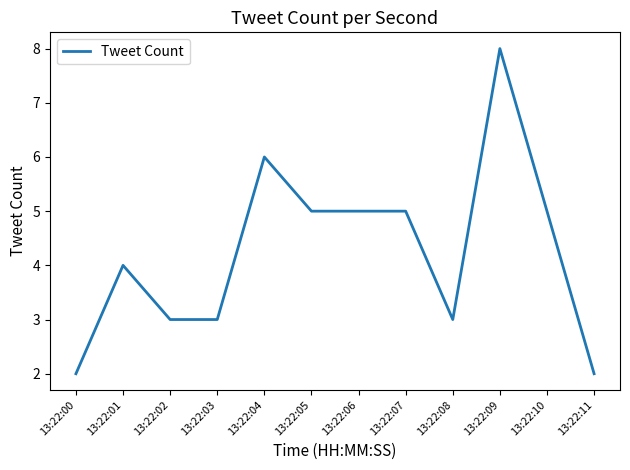

Reading left to right, extract all data points from this chart.

2	4	3	3	6	5	5	5	3	8	5	2